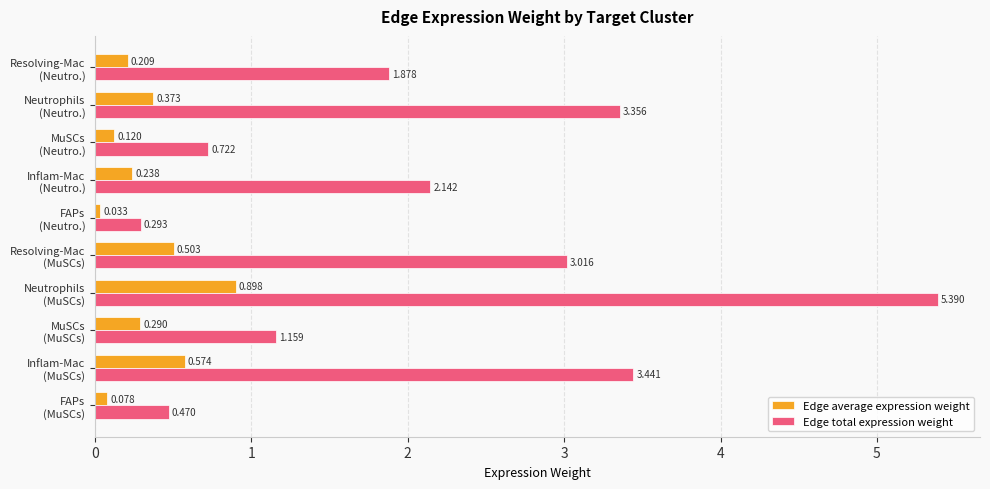

What is the sum of all Edge total expression weight values?

21.9